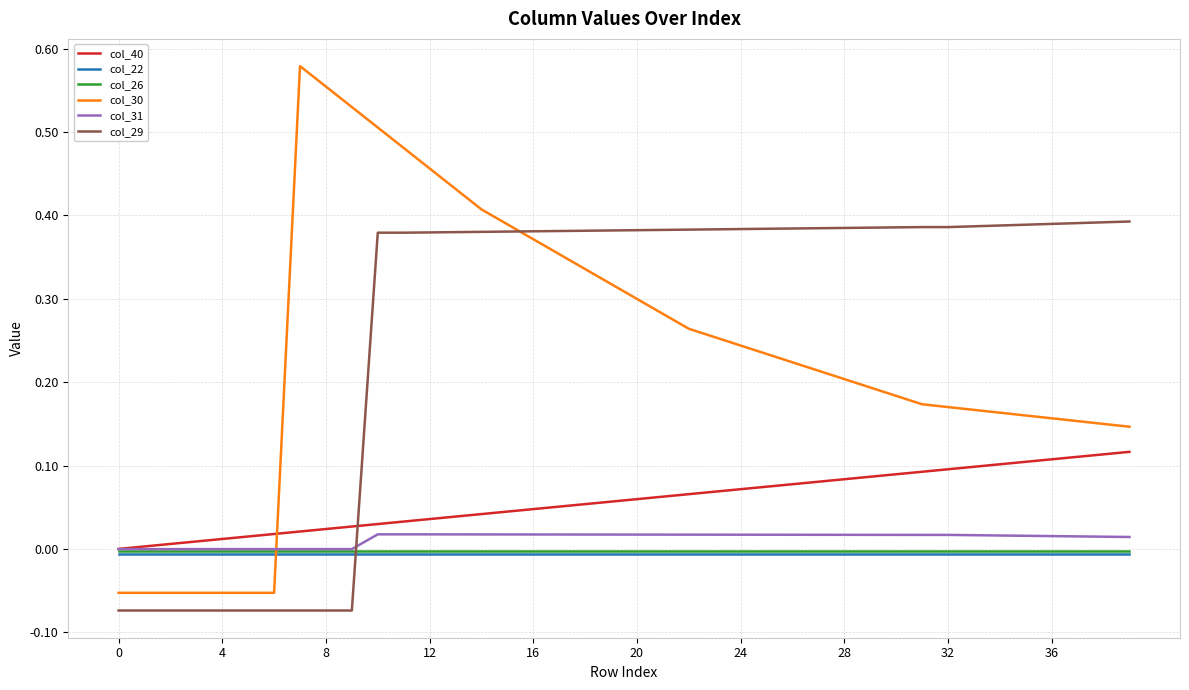

What are all the series names shown in the legend?

col_40, col_22, col_26, col_30, col_31, col_29